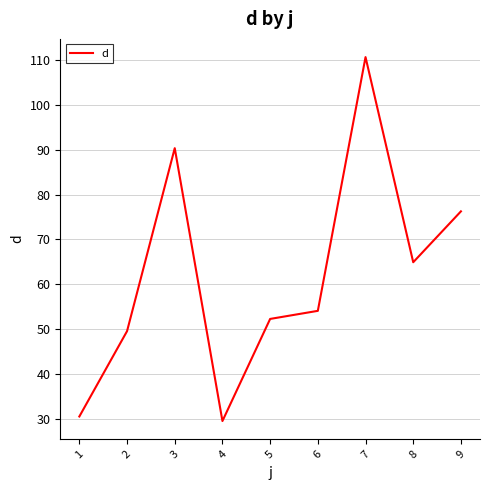

Is it true that the value at 5 is 72.1?

False